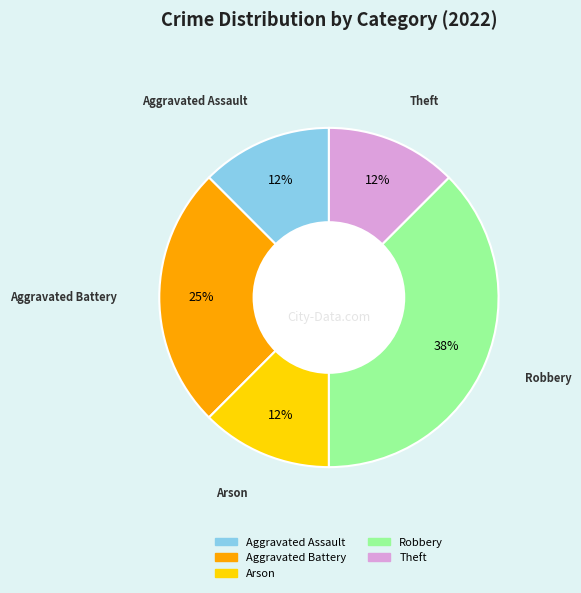

Is it true that Robbery is 25% of the pie?

False